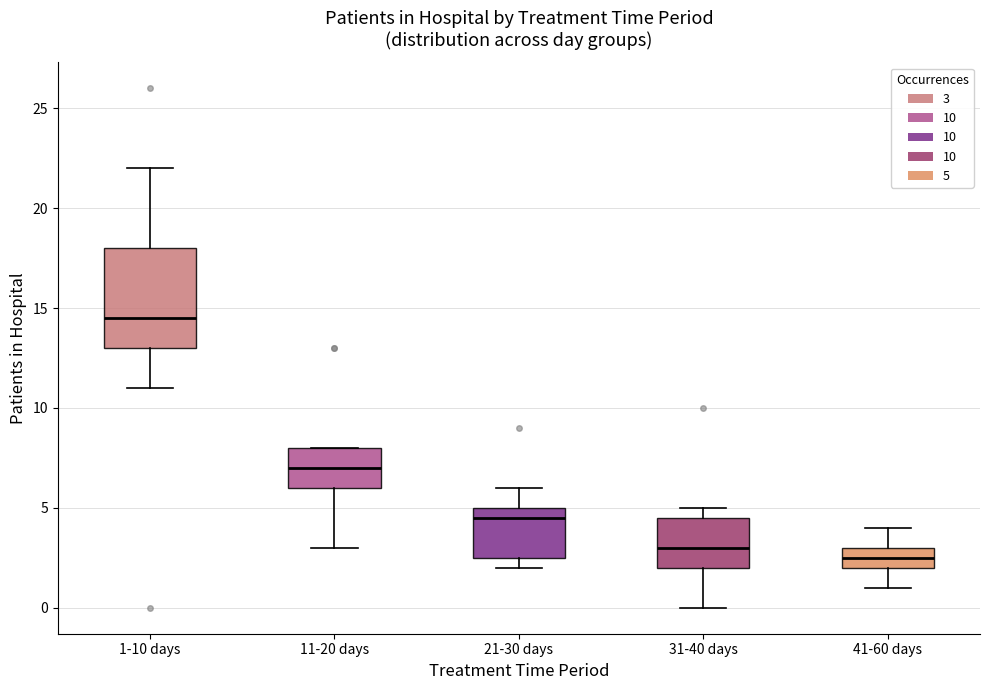

Comparing the boxes themselves (not the whiskers), which one is the tallest?

1-10 days